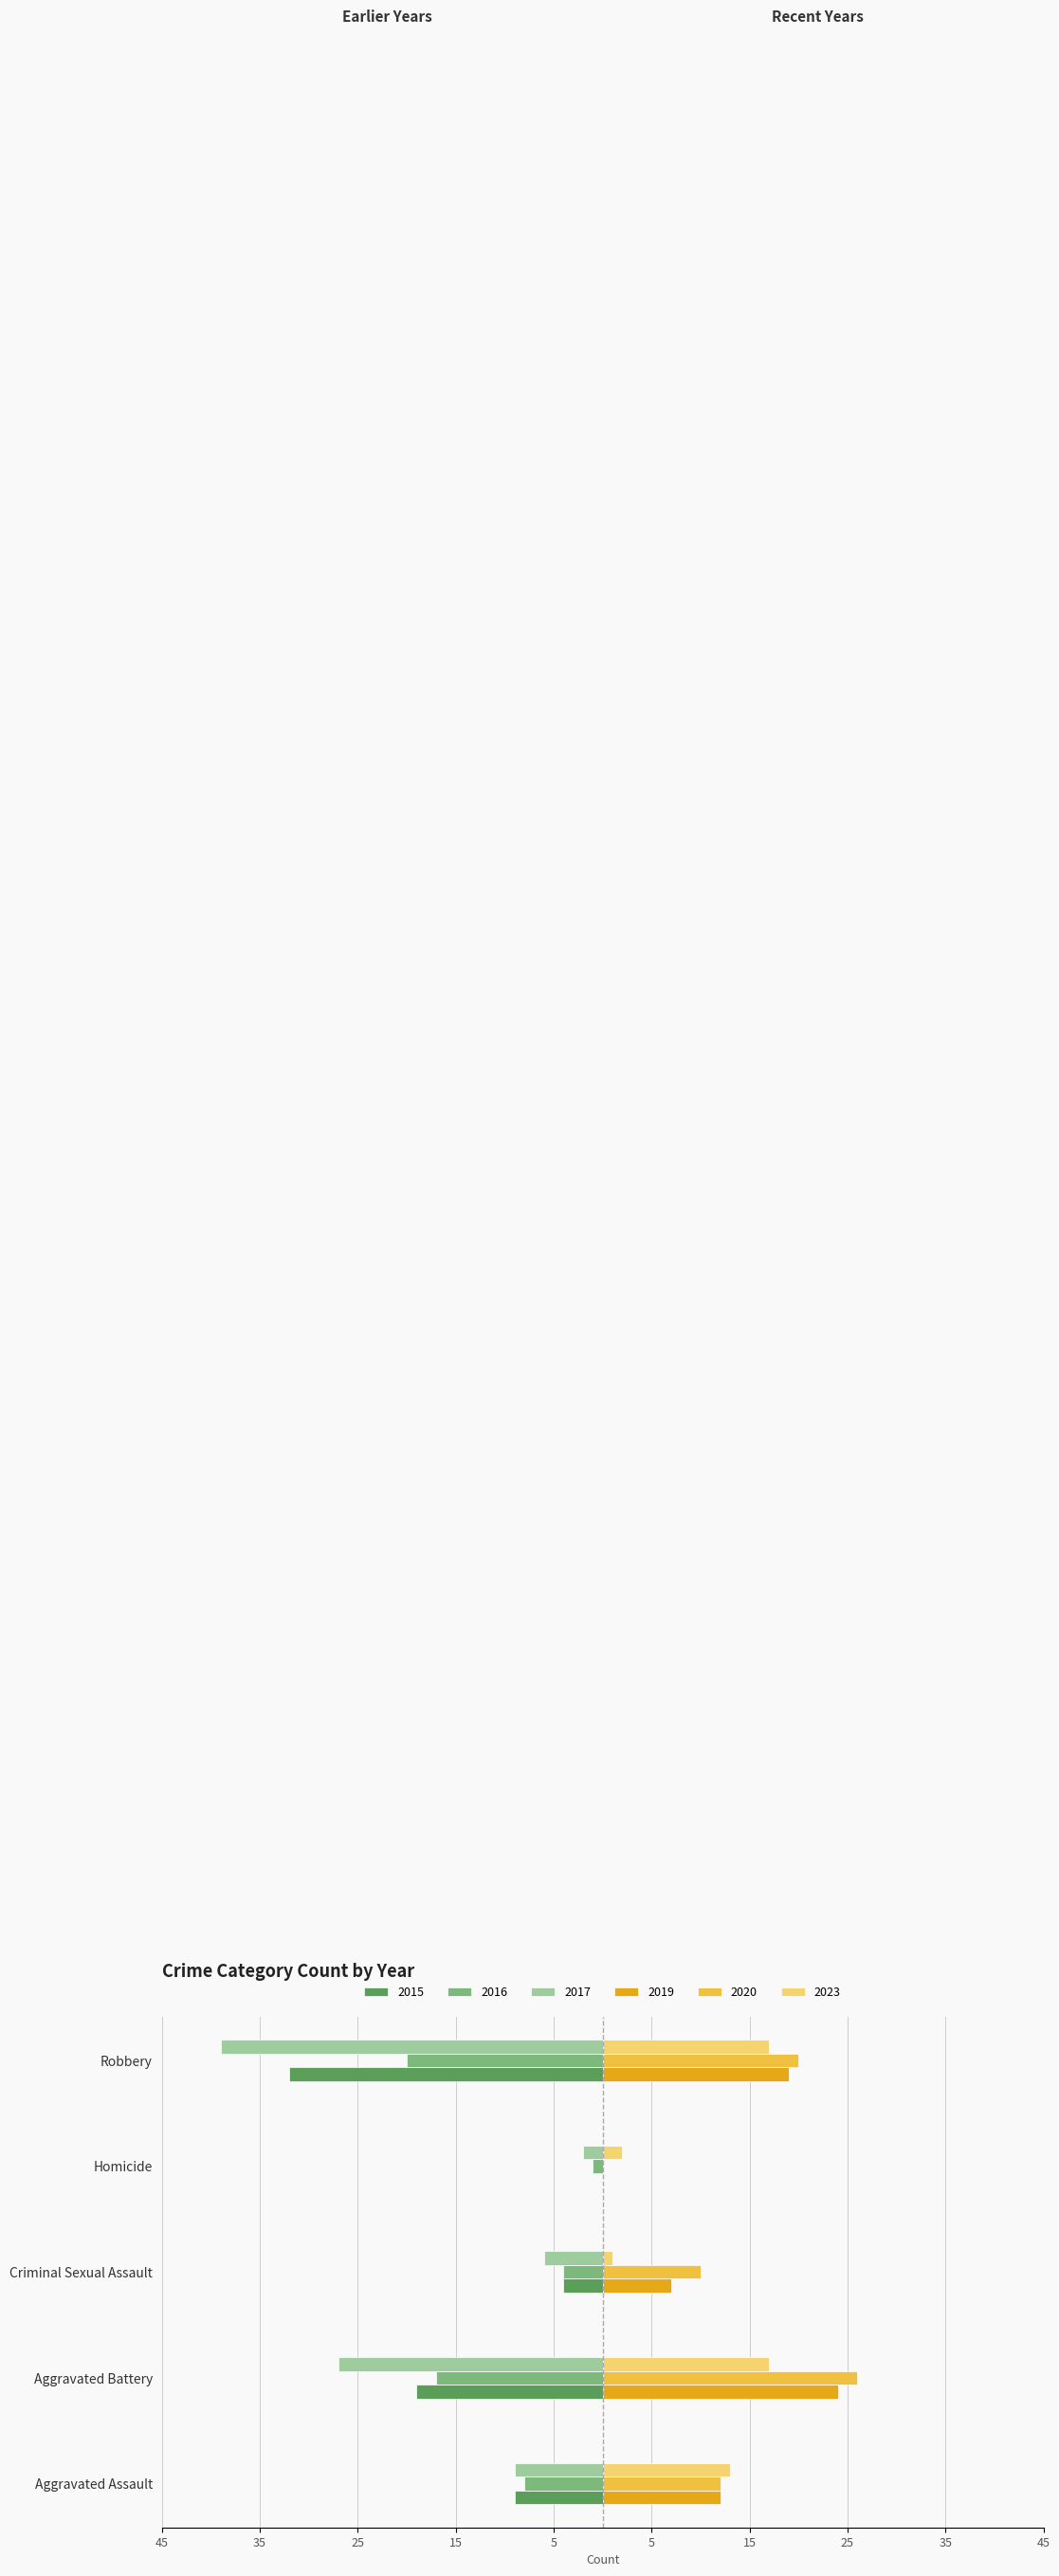

The value of 2017 at Robbery is -67. True or false?

False